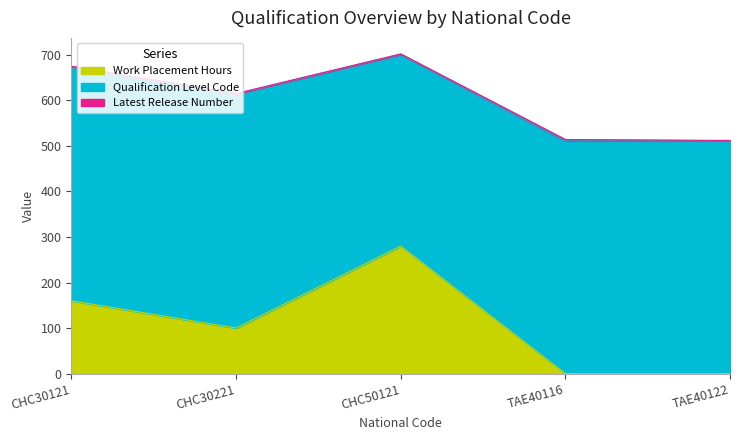

Which series has the largest total across all categories?

Qualification Level Code